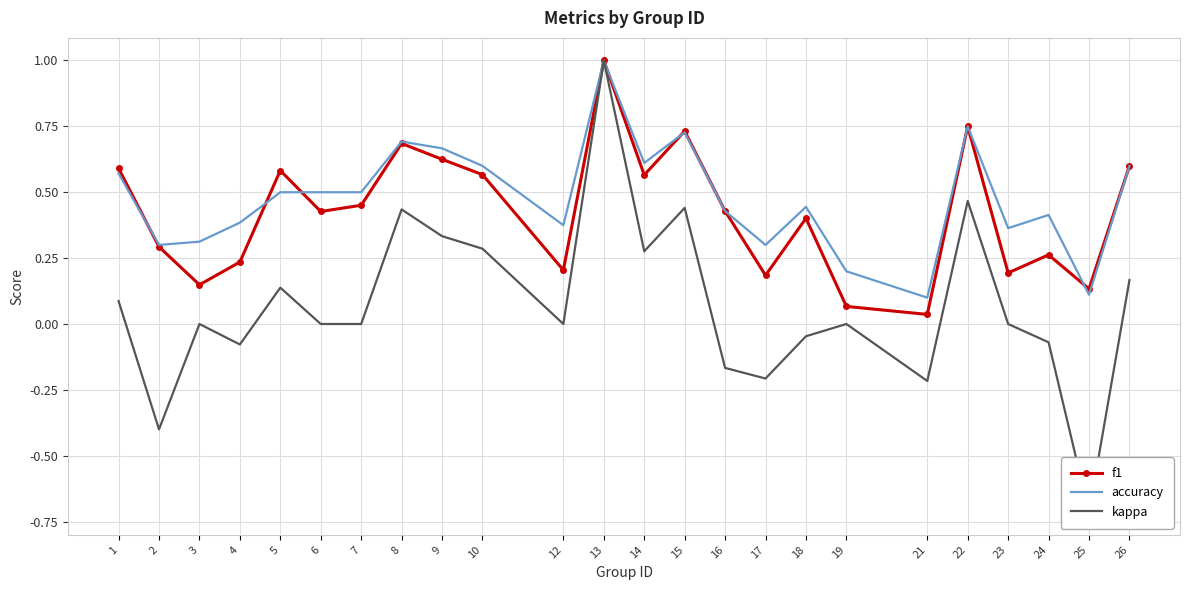

The value of f1 at 24 is 0.3. True or false?

True